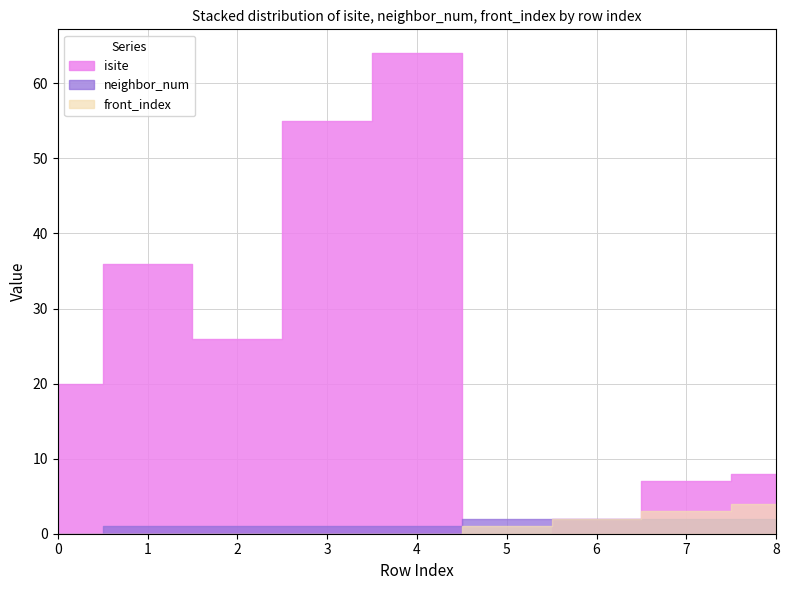

Between 7 and 6, which is larger?

7